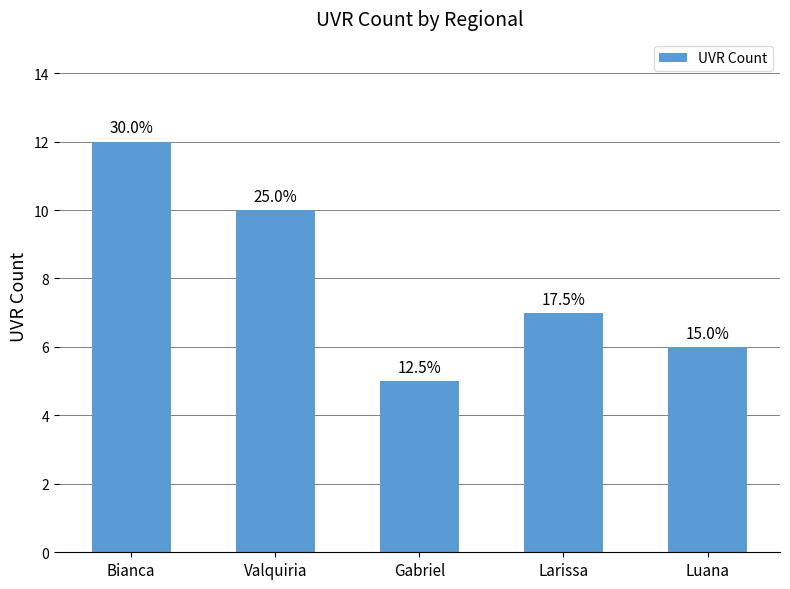

What position from the right is Larissa?

2